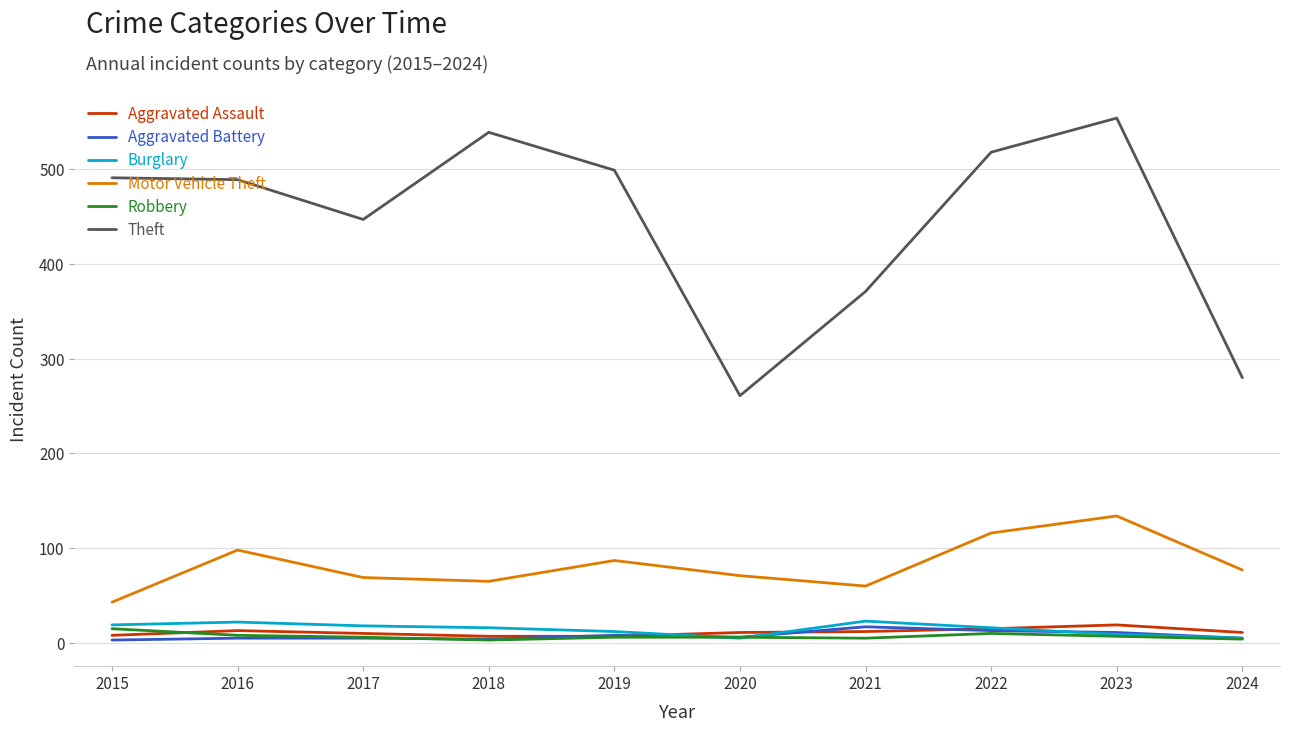

The value of Robbery at 2020 is 6. True or false?

True